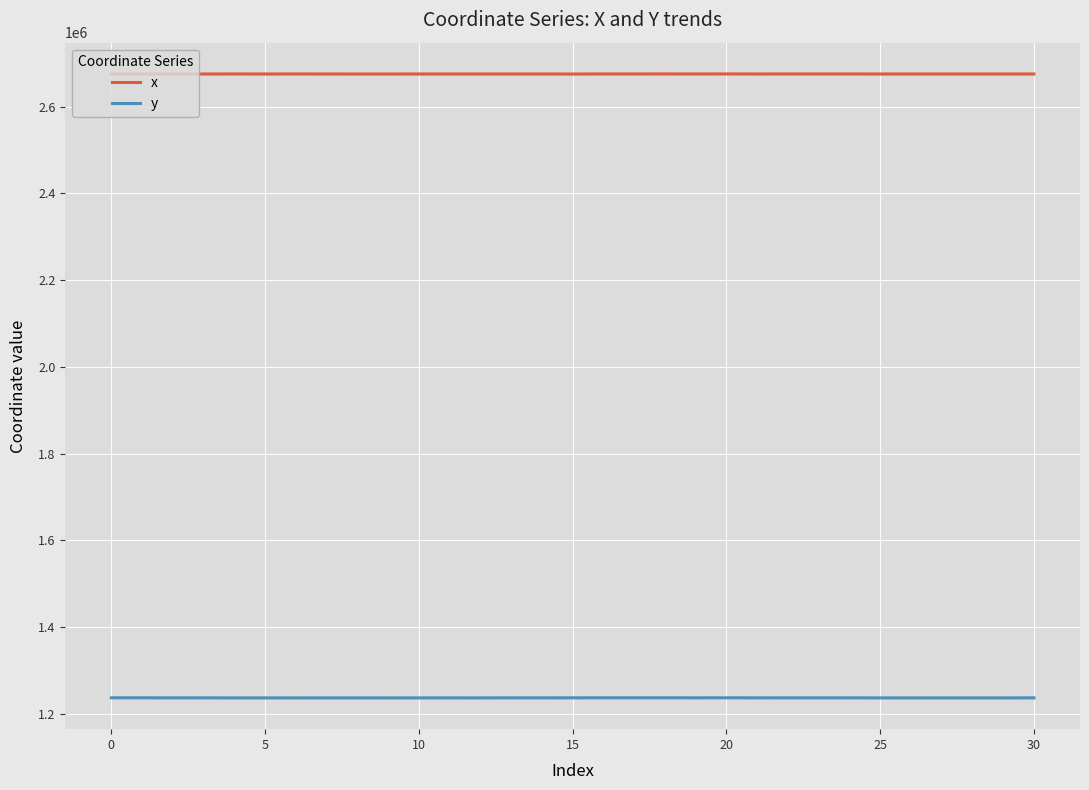

What is the value of the y point at the 31st from the left?

1236259.9